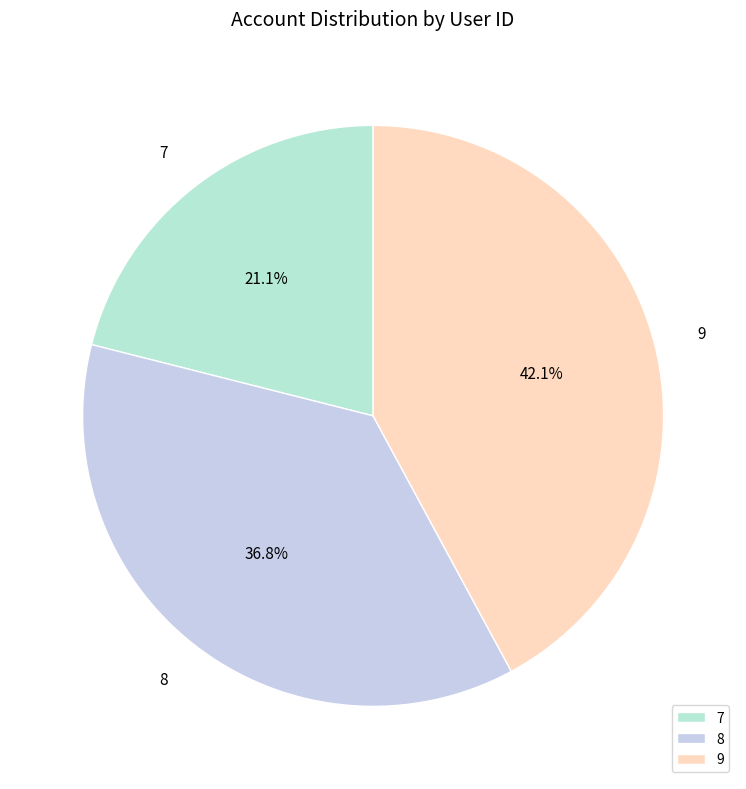

To the nearest percent, what is the difference between the 7 and 9 slice percentages?

21%